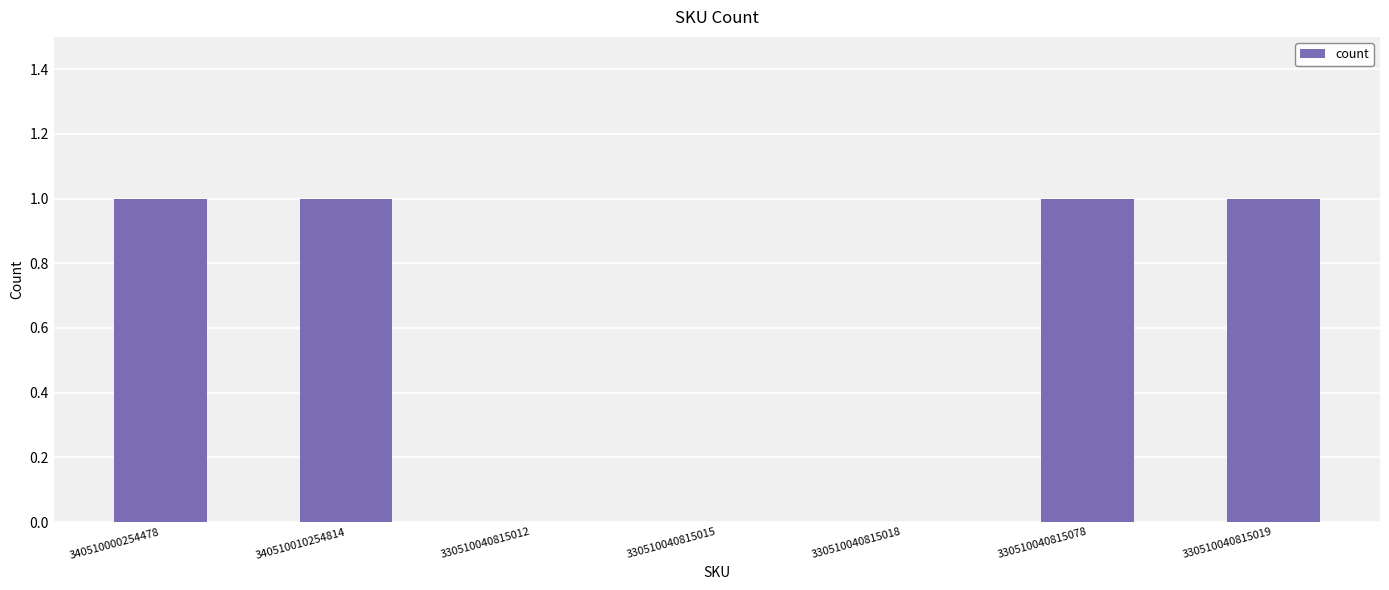

Reading left to right, list all the values displayed in this chart.

1	1	0	0	0	1	1